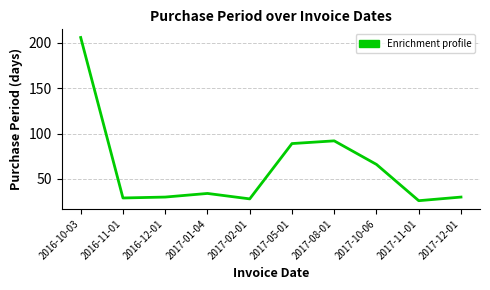

What position from the left is 2017-12-01?

10